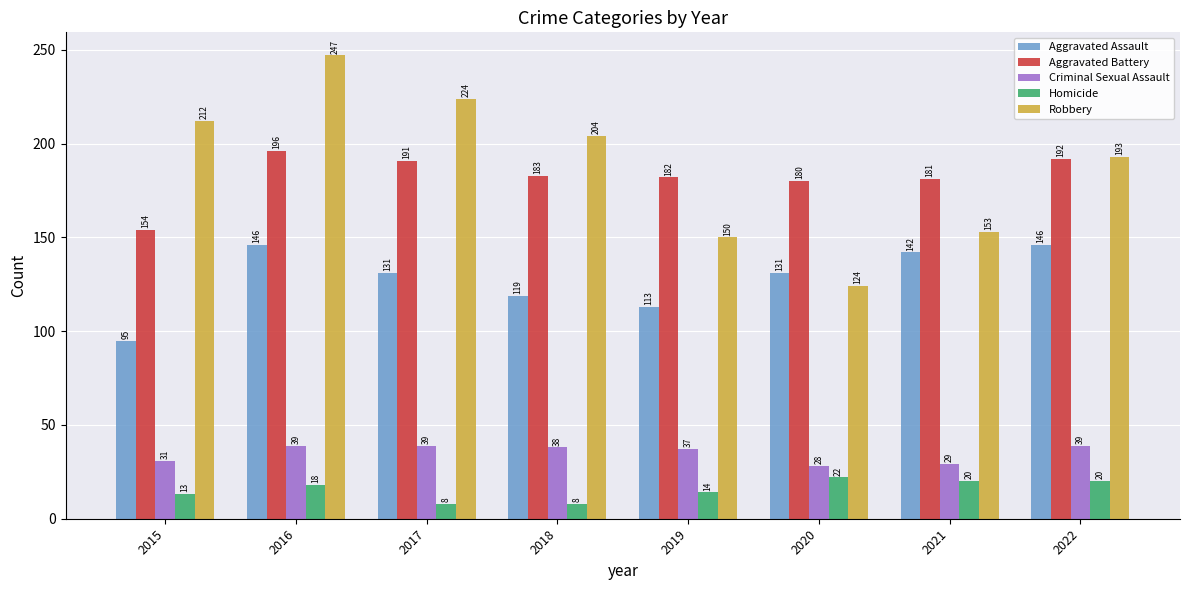

Which series has the largest range (max minus min)?

Robbery